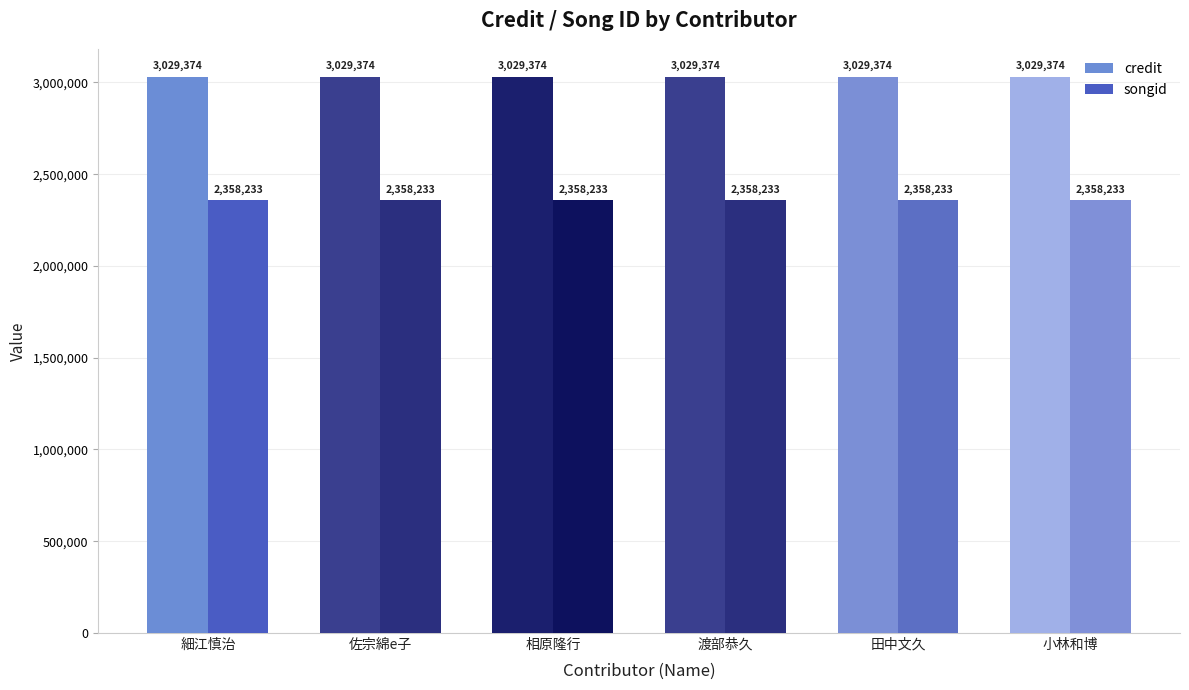

How many bars are there in each group?

2